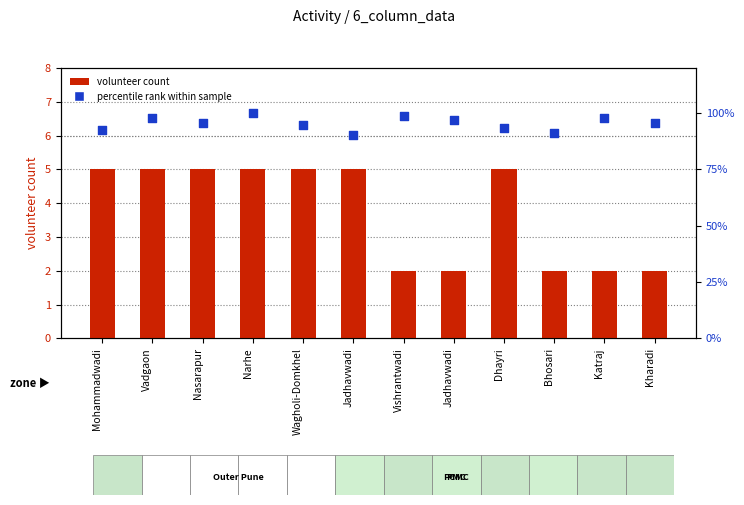

What are all the series names shown in the legend?

volunteer count, percentile rank within sample